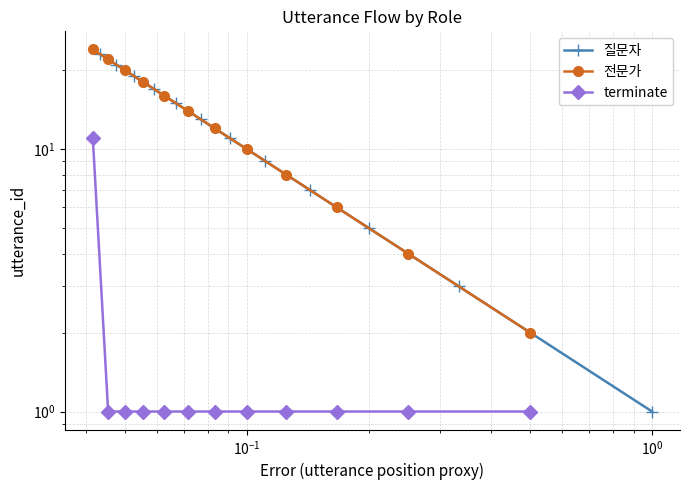

List the series in order of their peak value, highest first.

전문가, 질문자, terminate